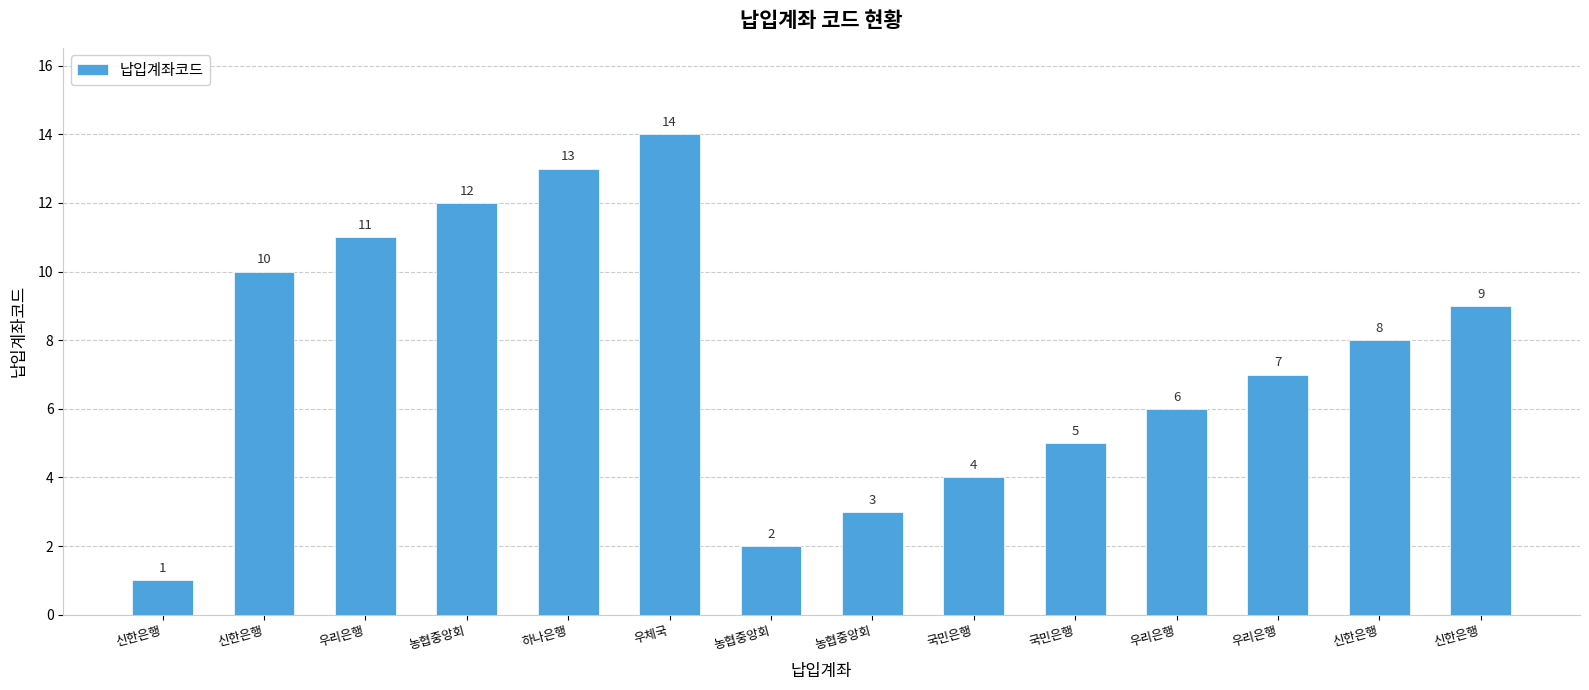

What is the label of the 4th bar from the right?

우리은행